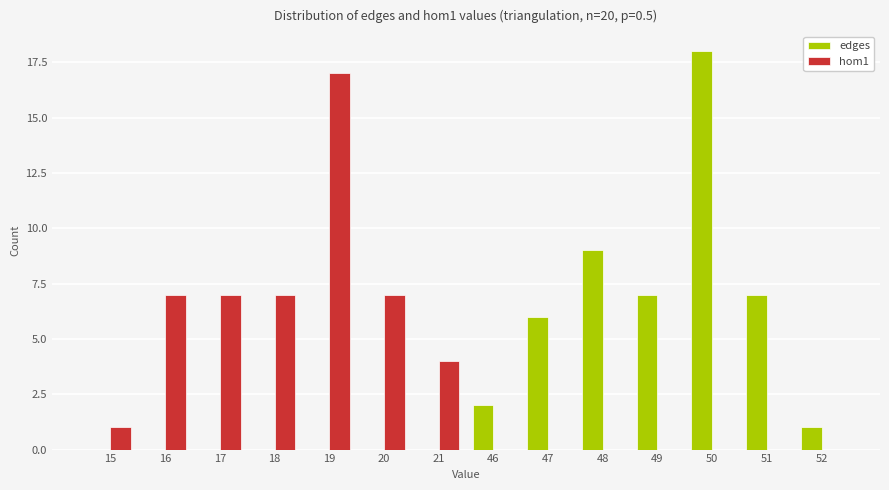

Is the value of hom1 at 21 greater than the value of edges at 48?

No